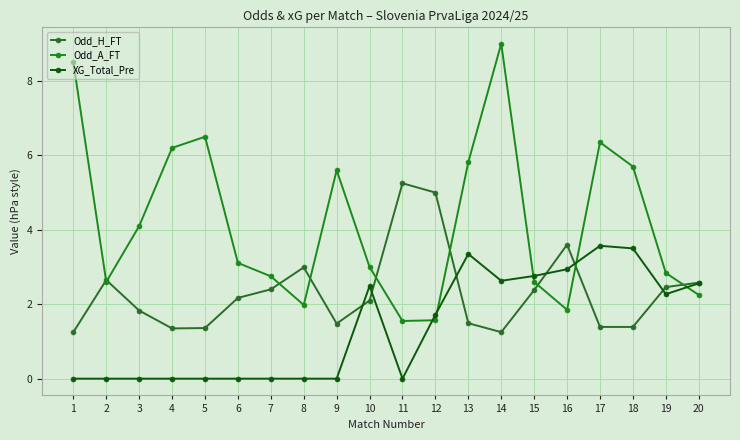

True or false: Odd_A_FT has a value of 2.8 at 7.

True